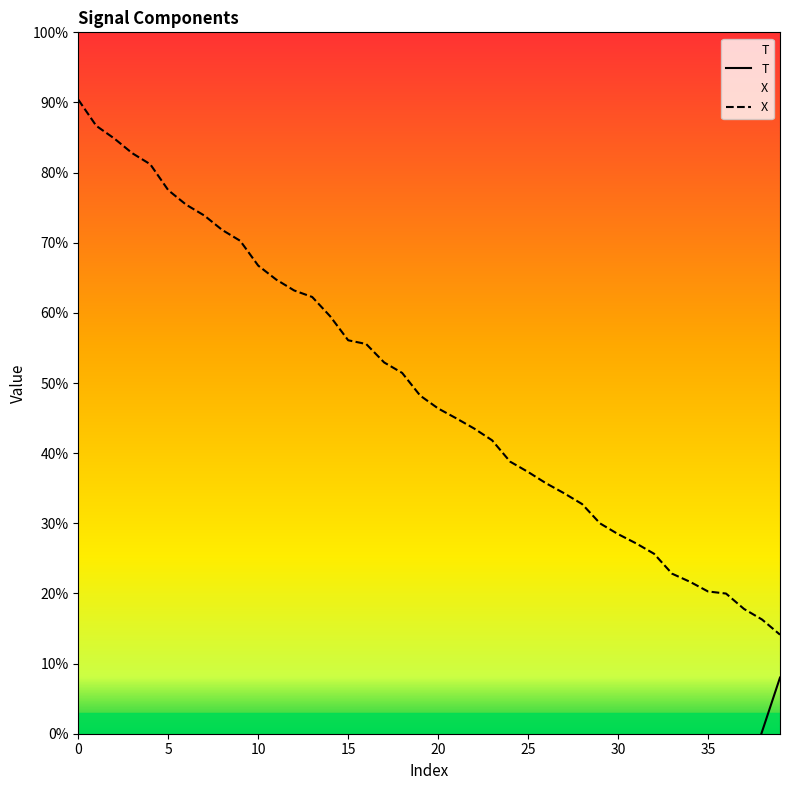

Rank the series at 25 from highest to lowest value.

X, T